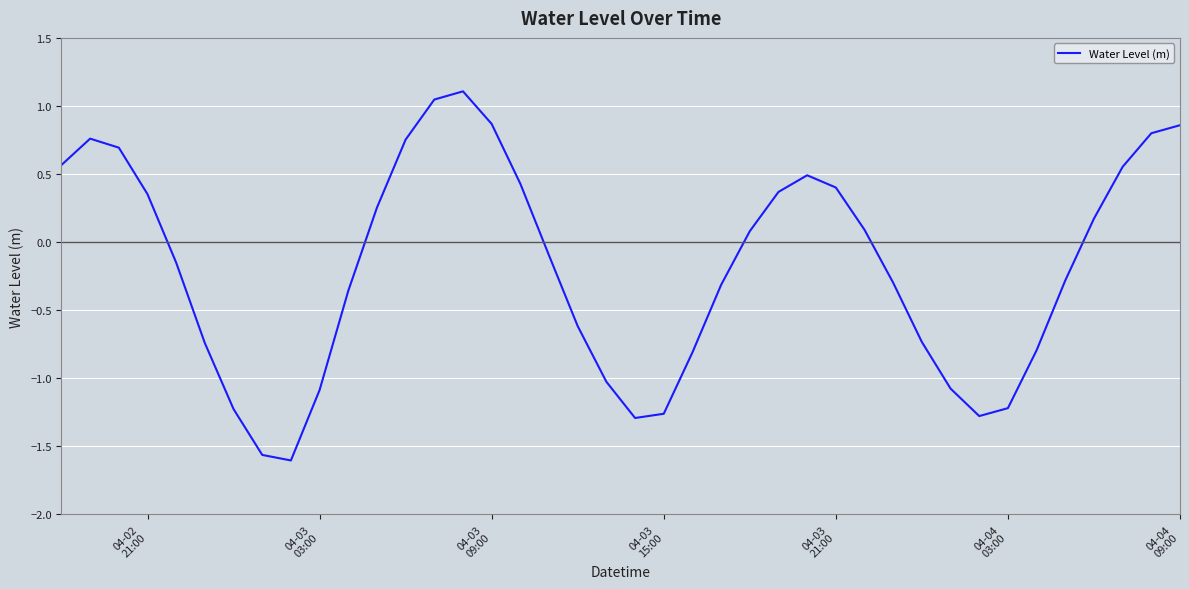

What is the difference between the maximum and minimum values?

2.7